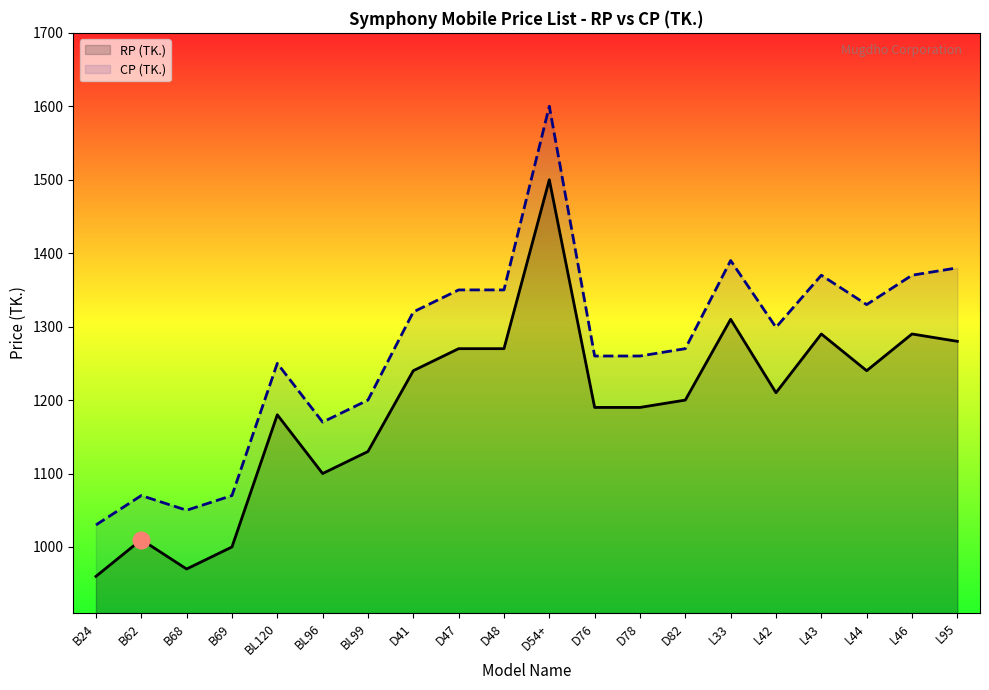

Where does the RP (TK.) series first go above 1210?

D41